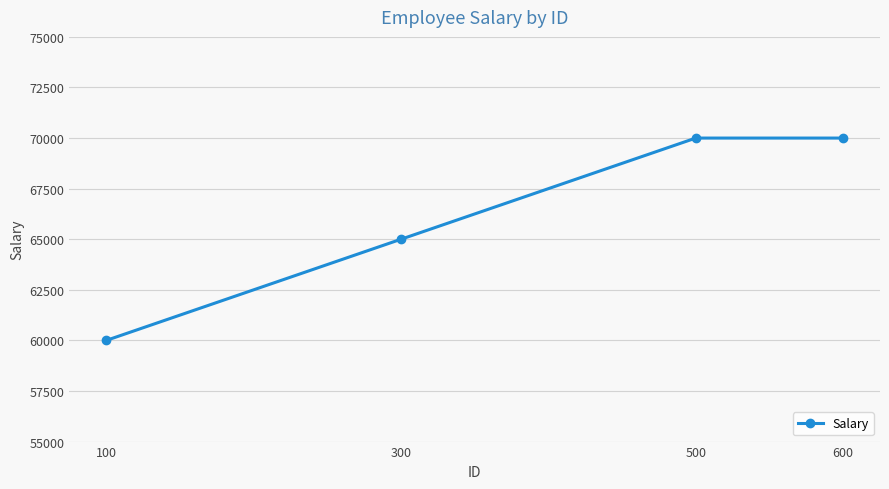

What is the value of the 3rd point from the left?

70000